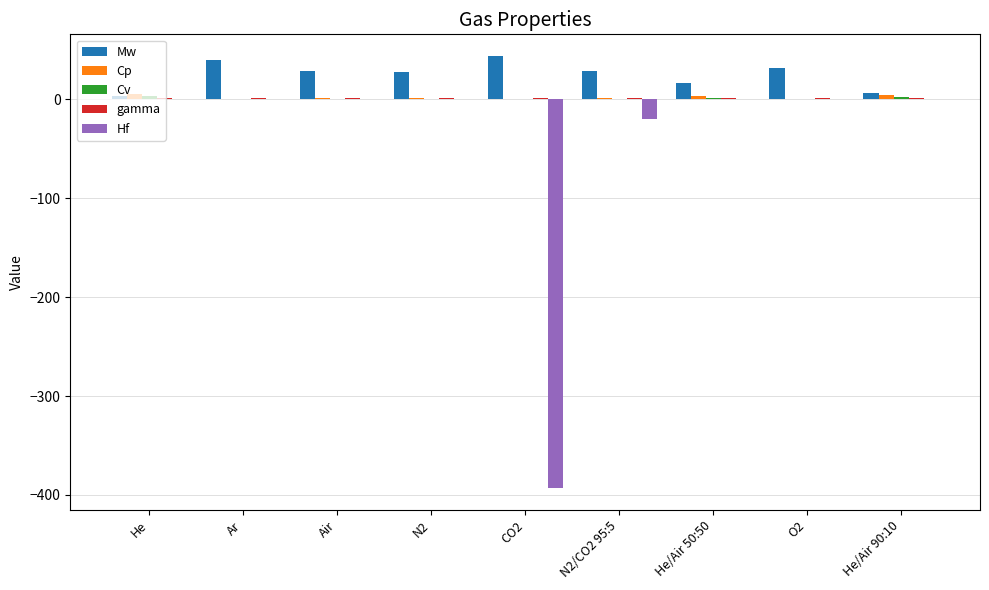

What is the sum of all Hf values?

-413.2